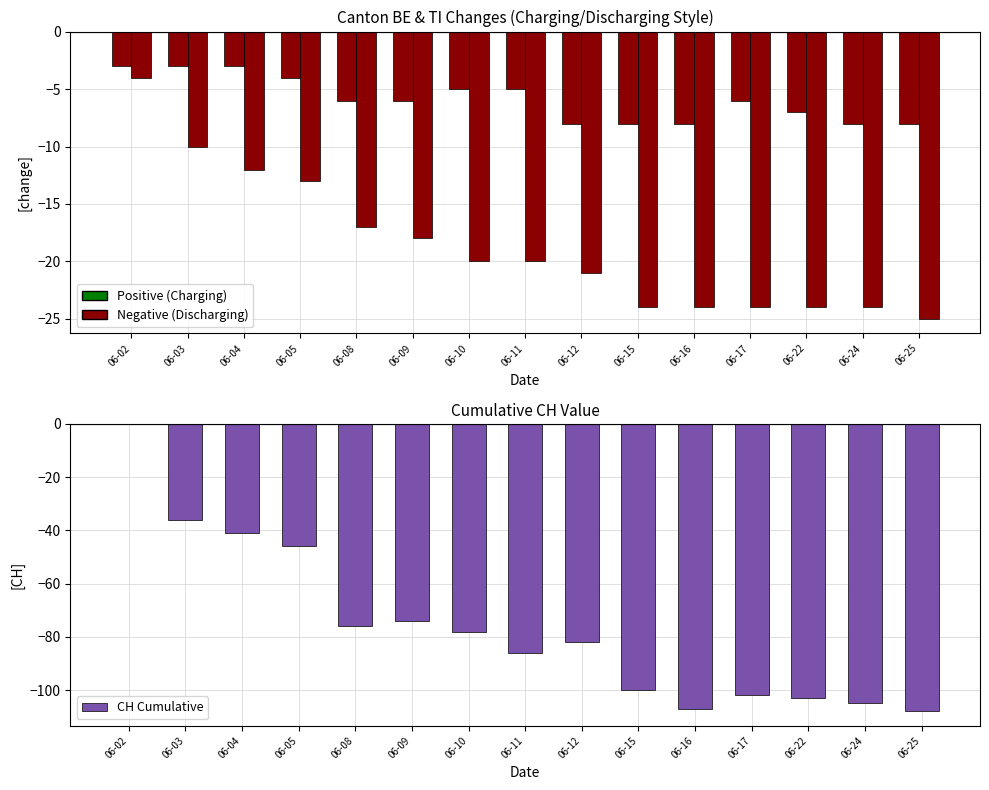

How many categories are shown in the chart?

15